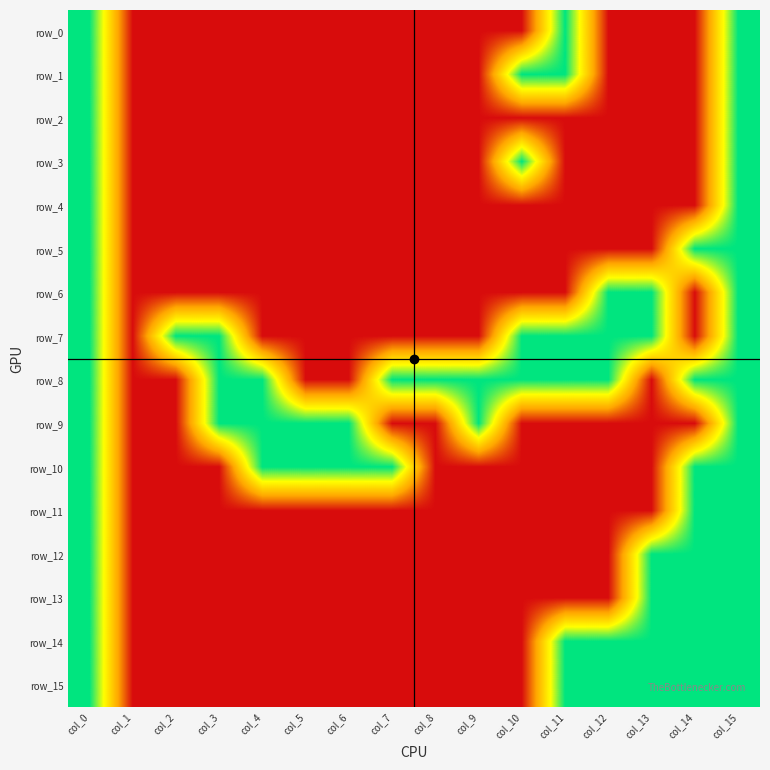

Is it true that row_15 equals 0 at col_6?

True